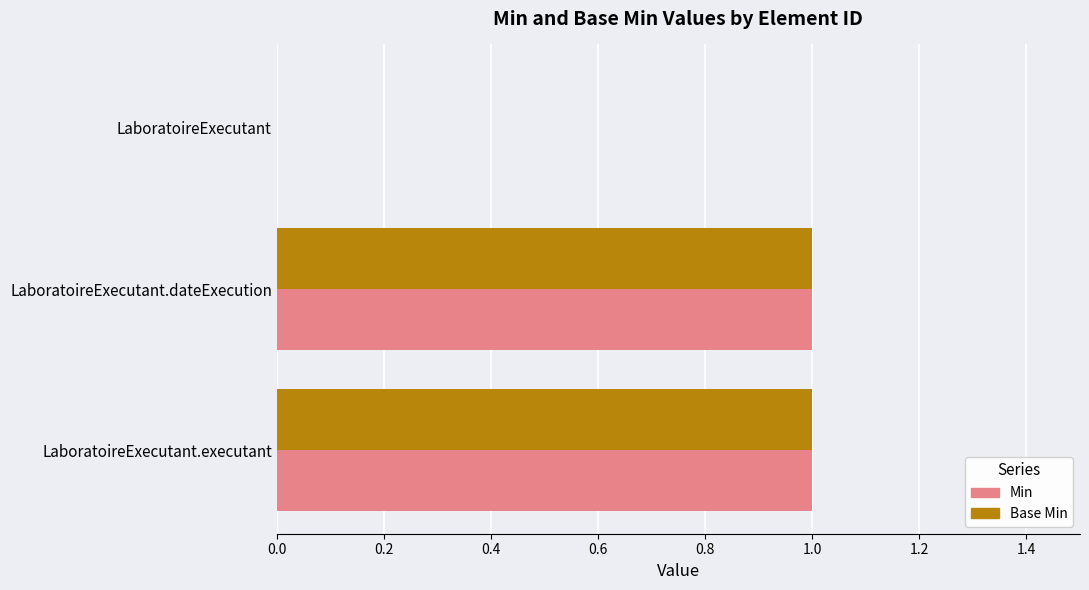

True or false: Base Min has a value of 0 at LaboratoireExecutant.

True